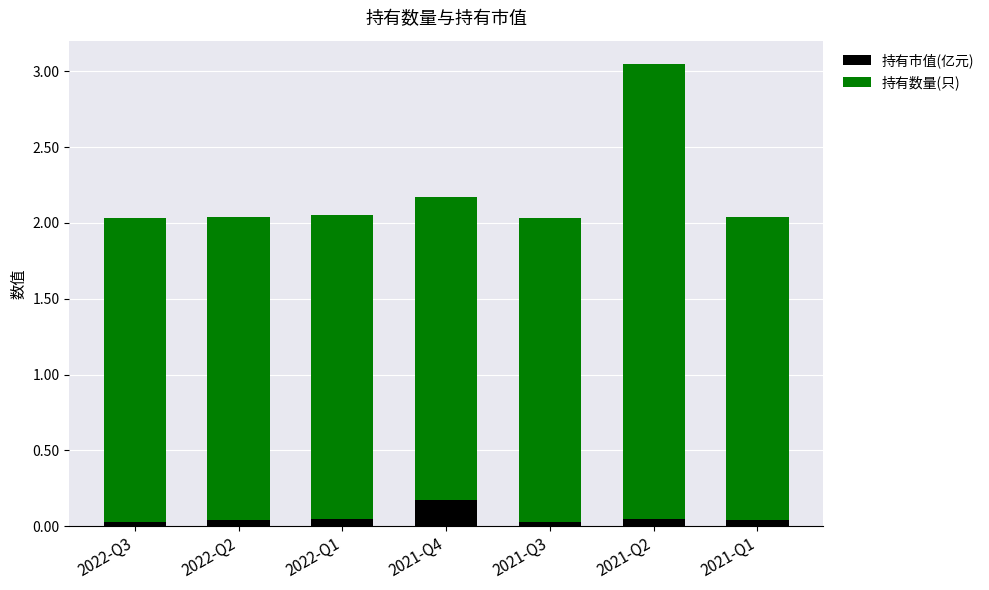

What is the sum of all 持有市值(亿元) values?

0.4